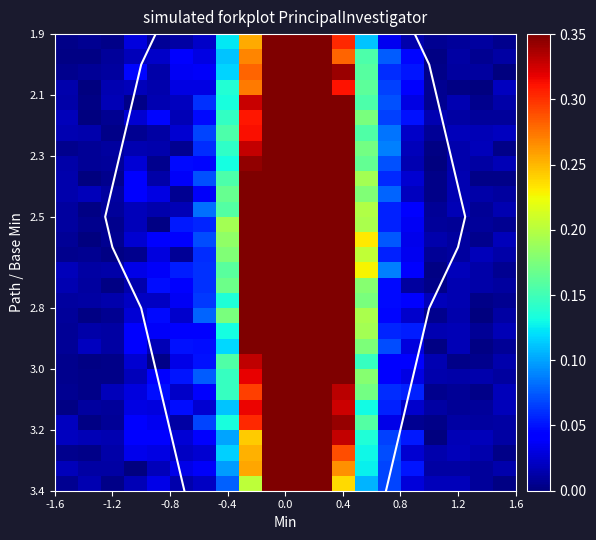

How many data points does each series have?

20